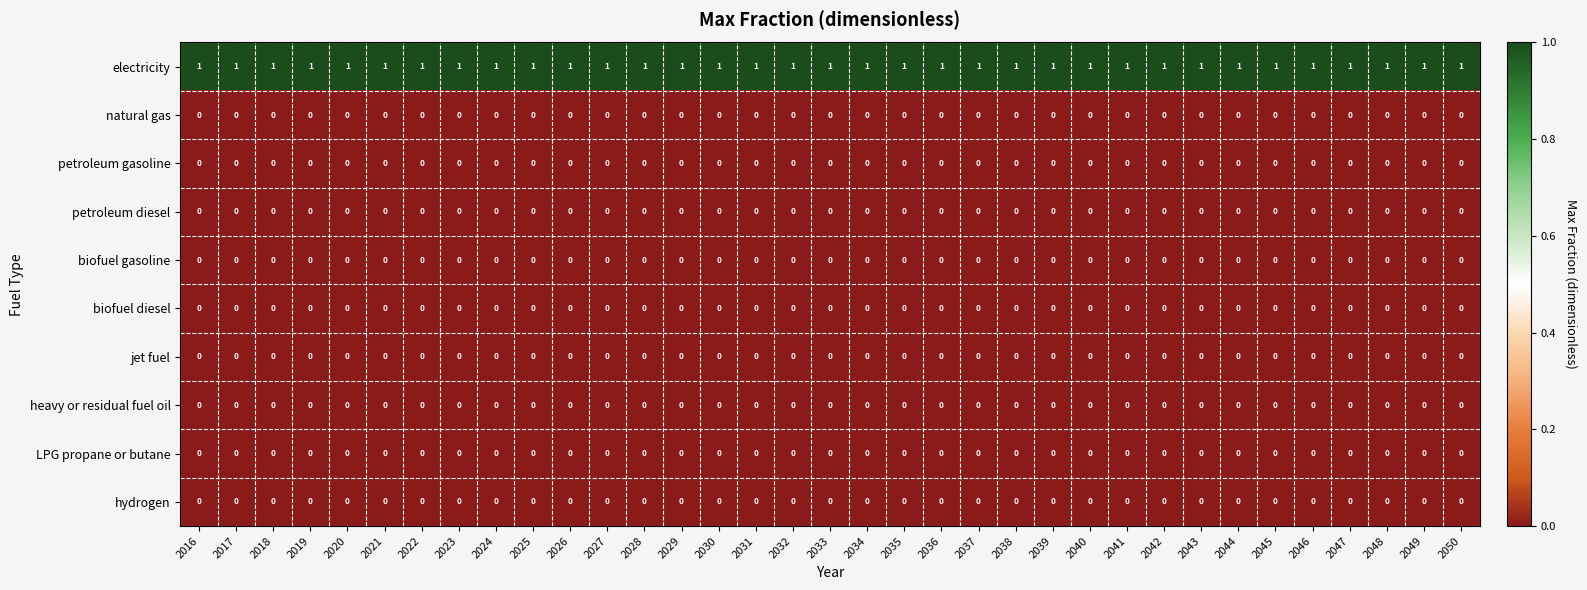

How many distinct data groups are displayed?

10